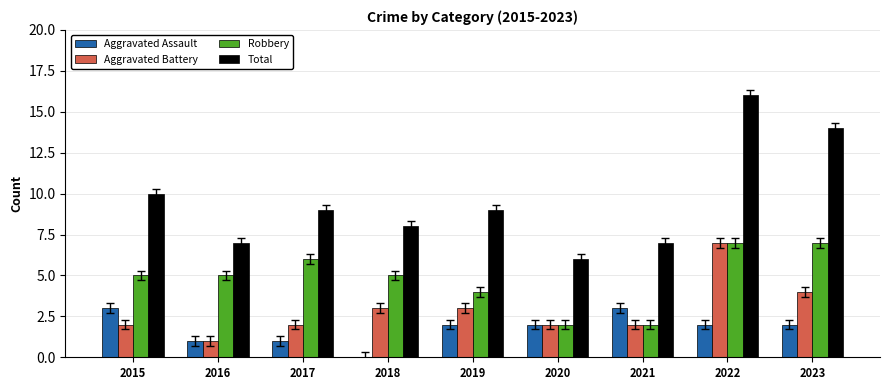

The value of Robbery at 2020 is 1. True or false?

False